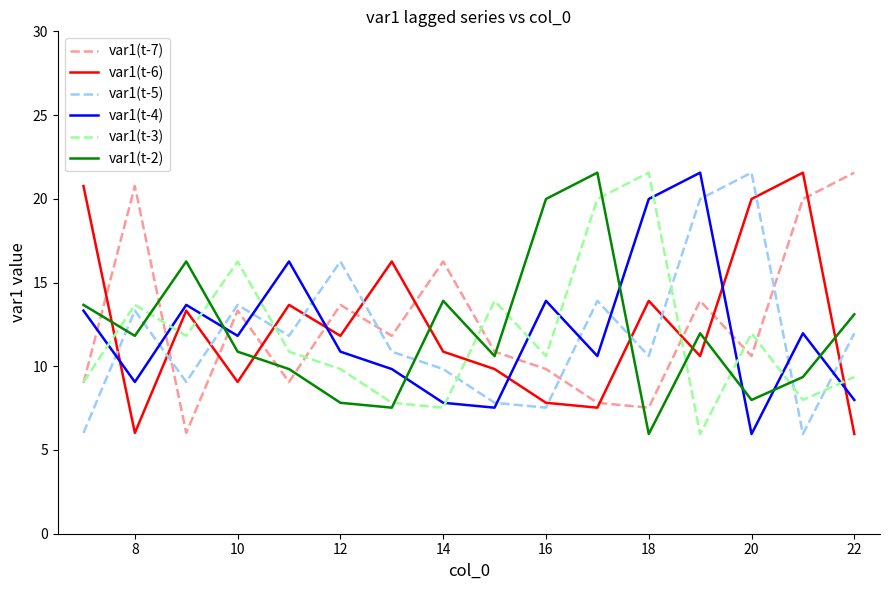

After their last crossing, which series has the higher values: var1(t-4) or var1(t-3)?

var1(t-3)